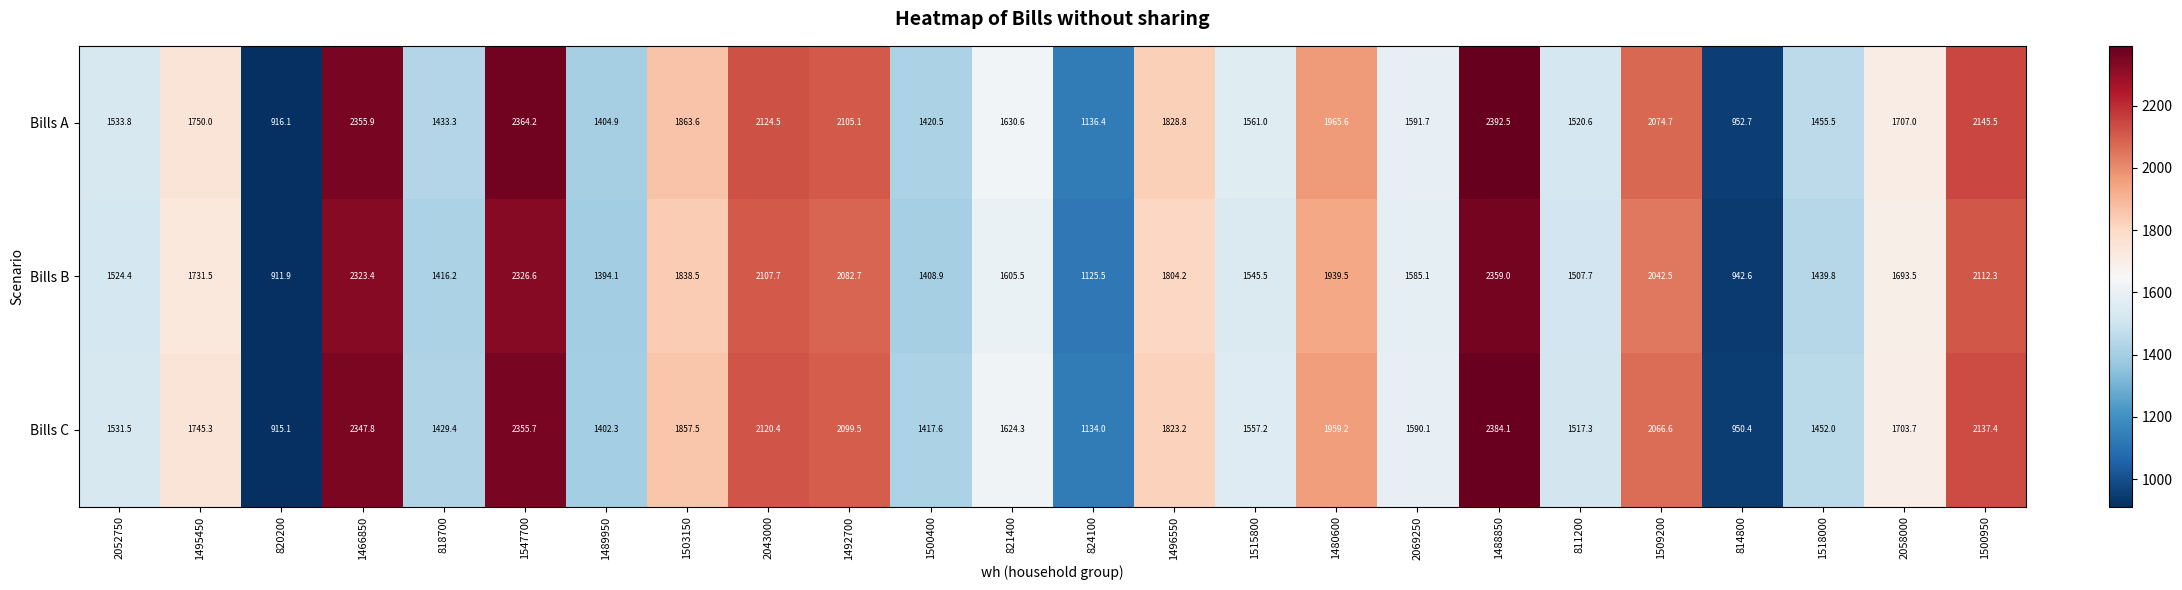

What is the sum of the Bills A values at 1480600 and 824100?

3102.0